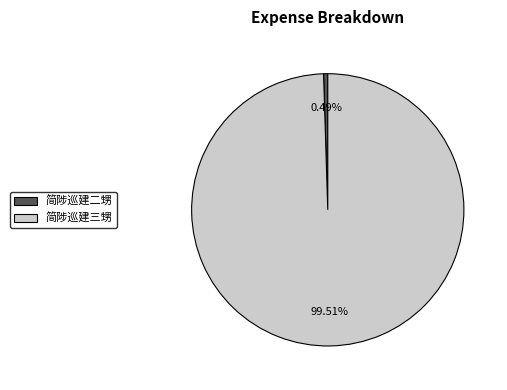

To the nearest percent, what percentage of the pie is 简陟巡建三甥?

100%